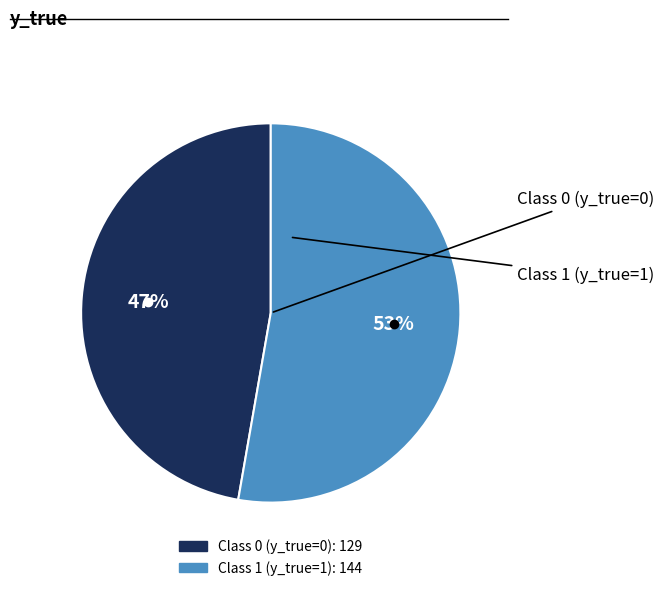

Is there a majority slice in this chart?

Yes